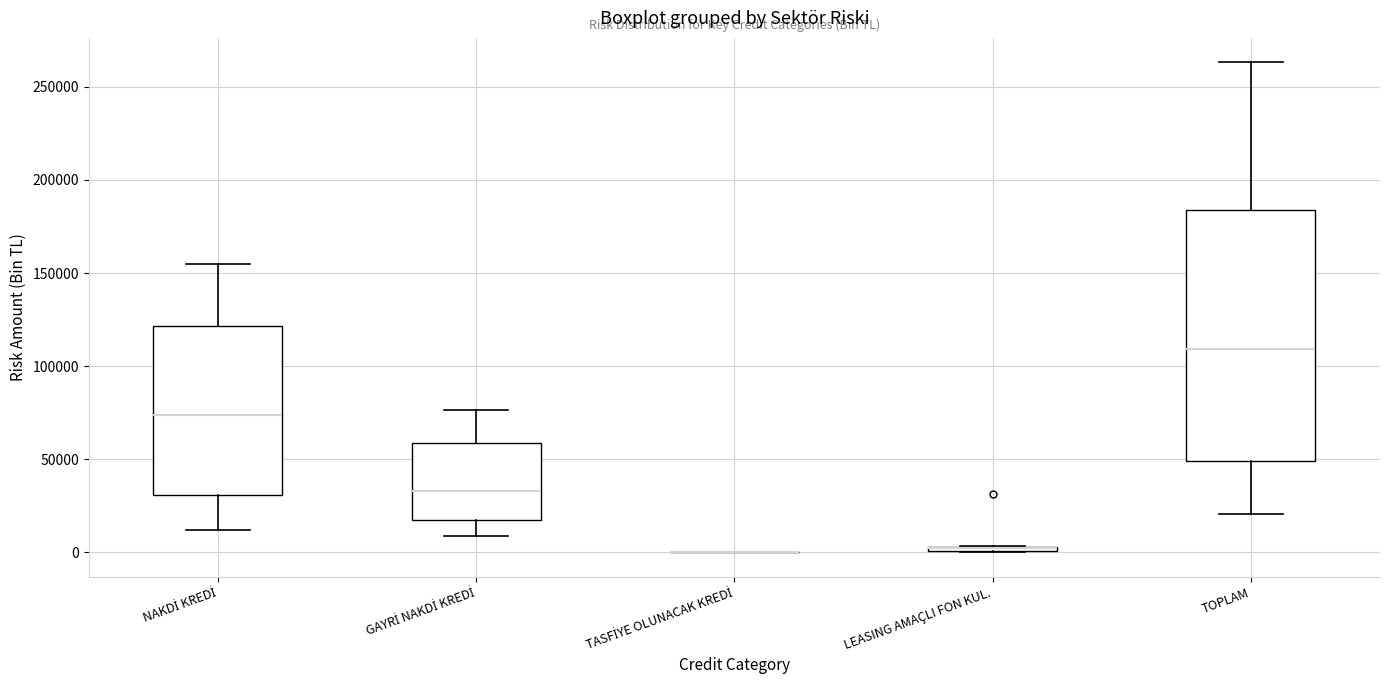

Where is the lower edge of the box for GAYRİ NAKDİ KREDİ on the y-axis? The values are not printed on the chart, so give them approximately, as read against the axis.

20000